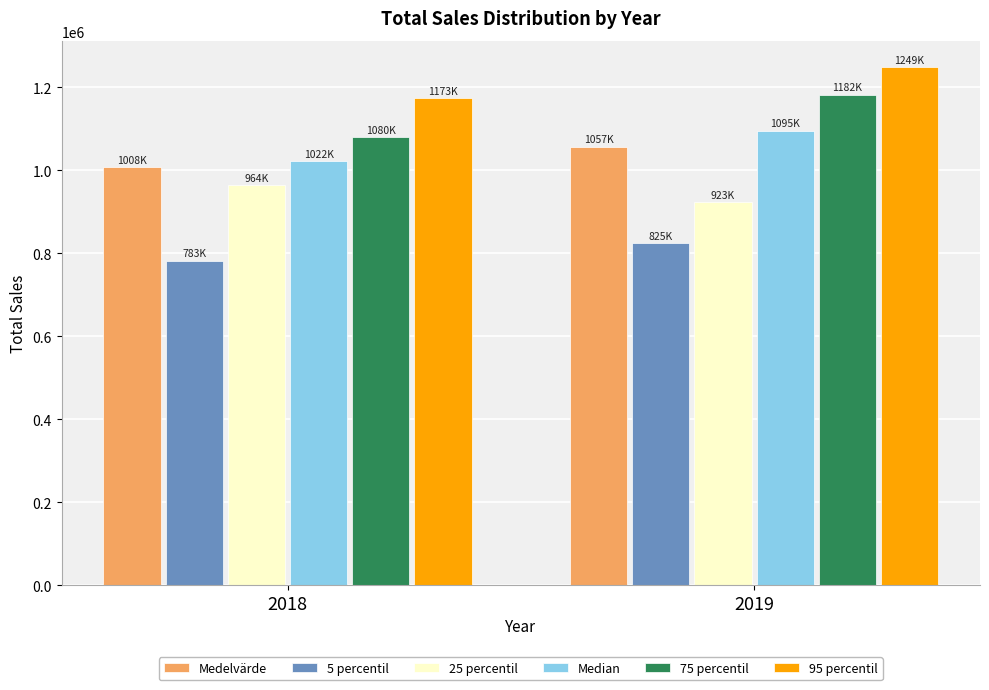

List the labels in order of 95 percentil value, smallest first.

2018, 2019